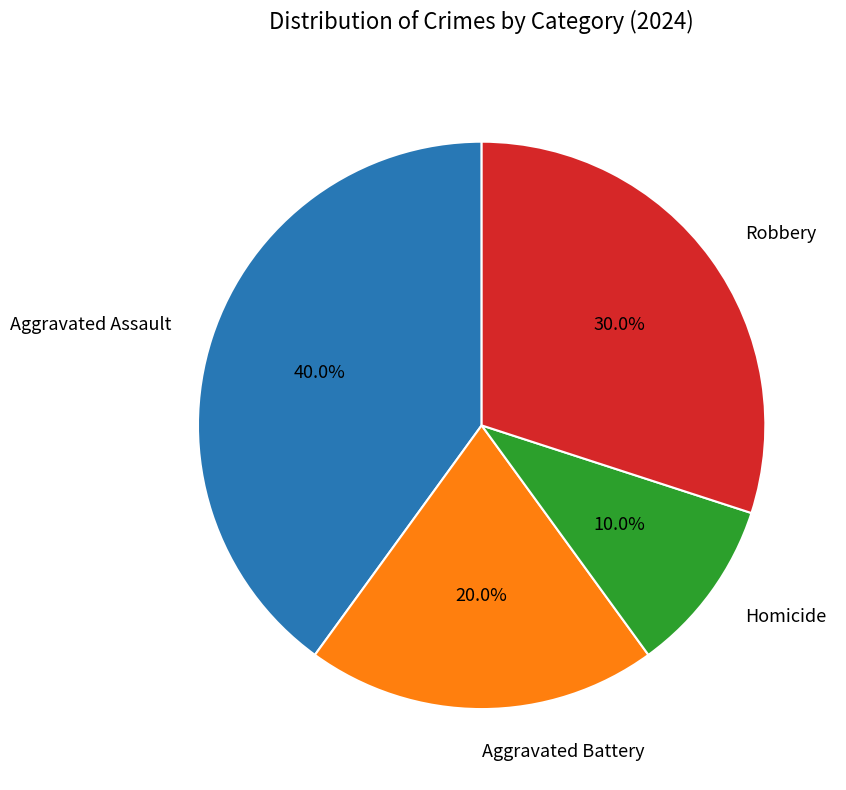

True or false: Homicide accounts for 16% of the total.

False